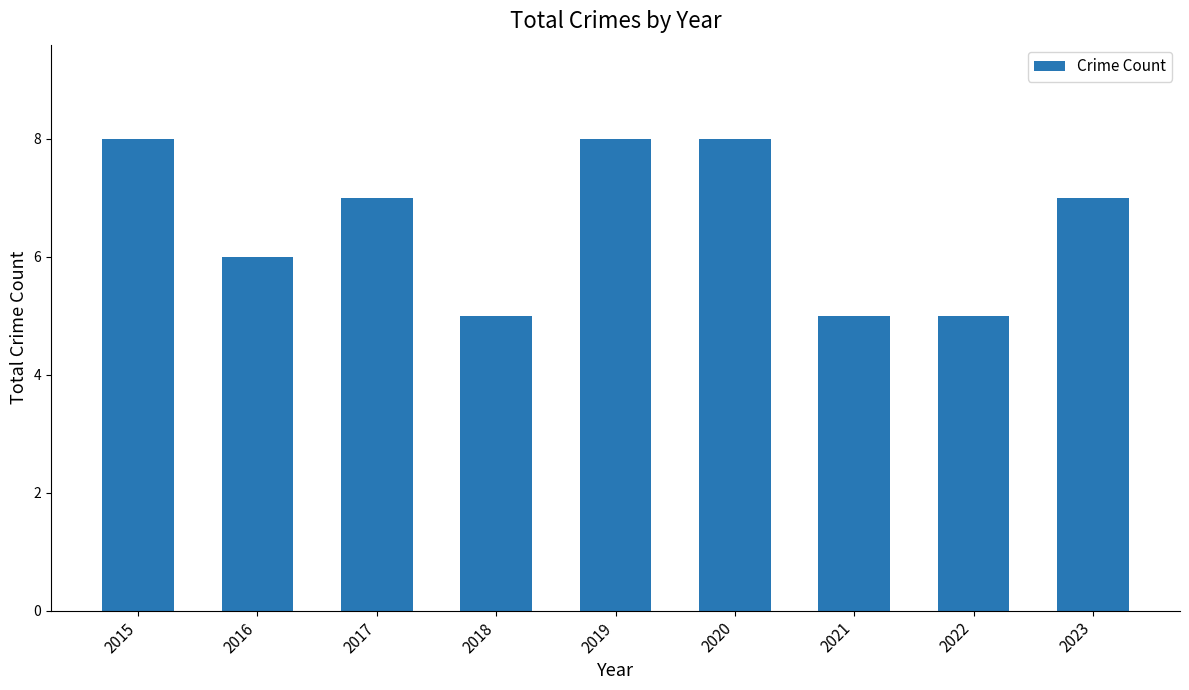

What is the greatest value displayed?

8